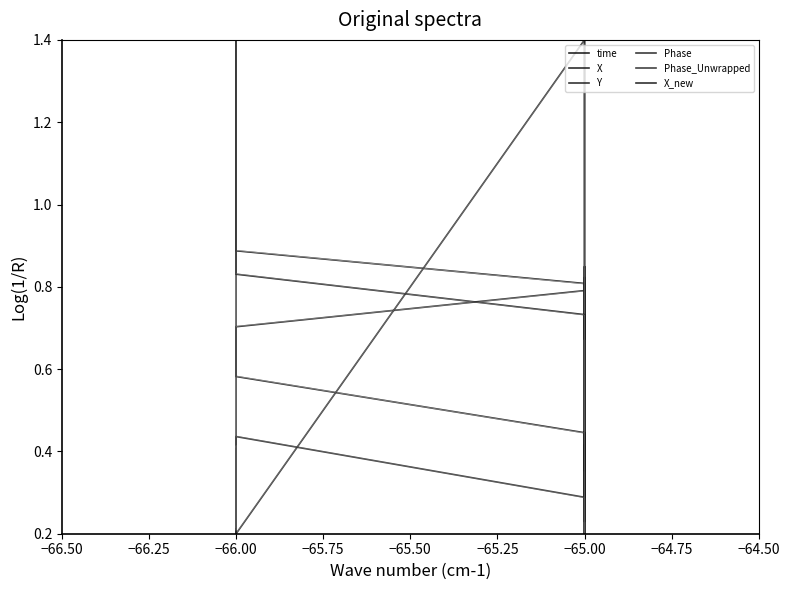

True or false: Y has more than 0 interior local peaks.

False